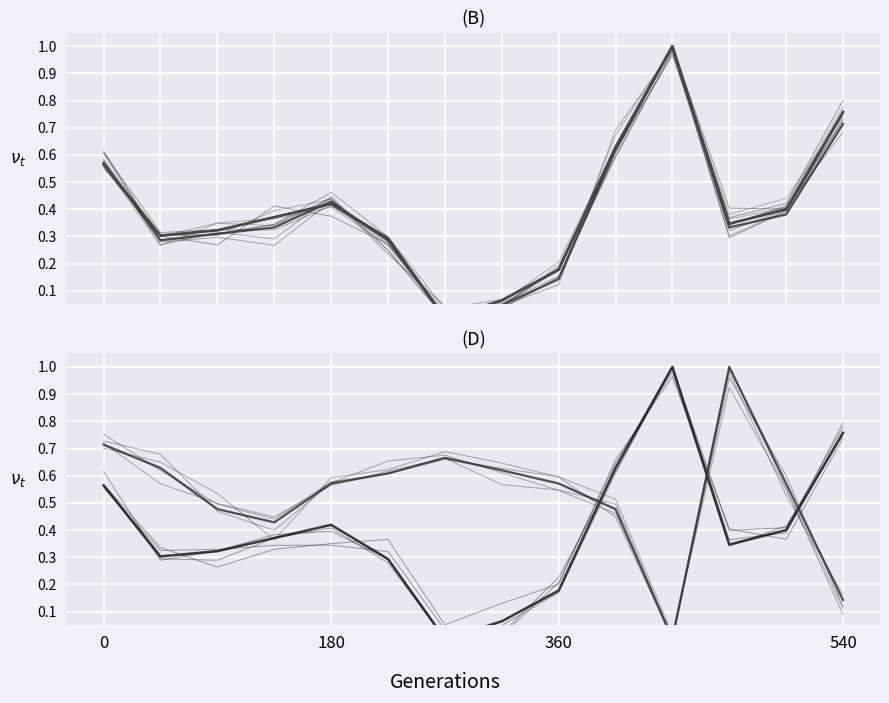

How many data points in Precio minimo are above 0?

13